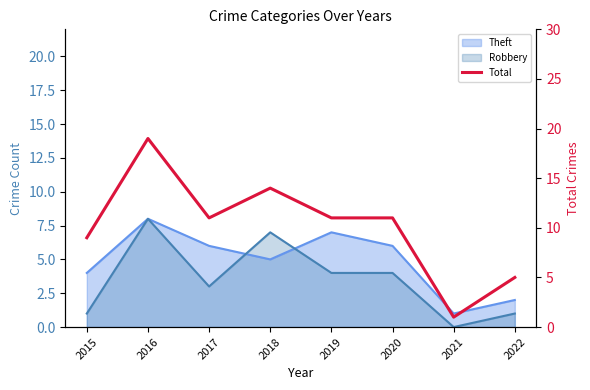

What is the value of the 8th point from the left?

5